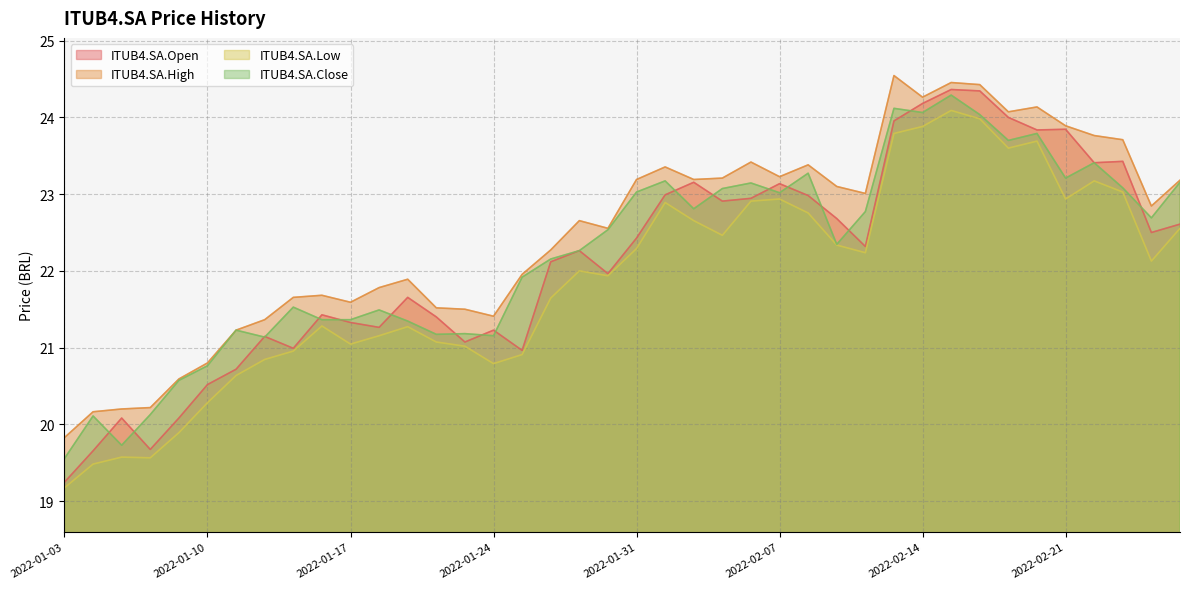

What is the total value across all series at 2022-02-07?

92.3